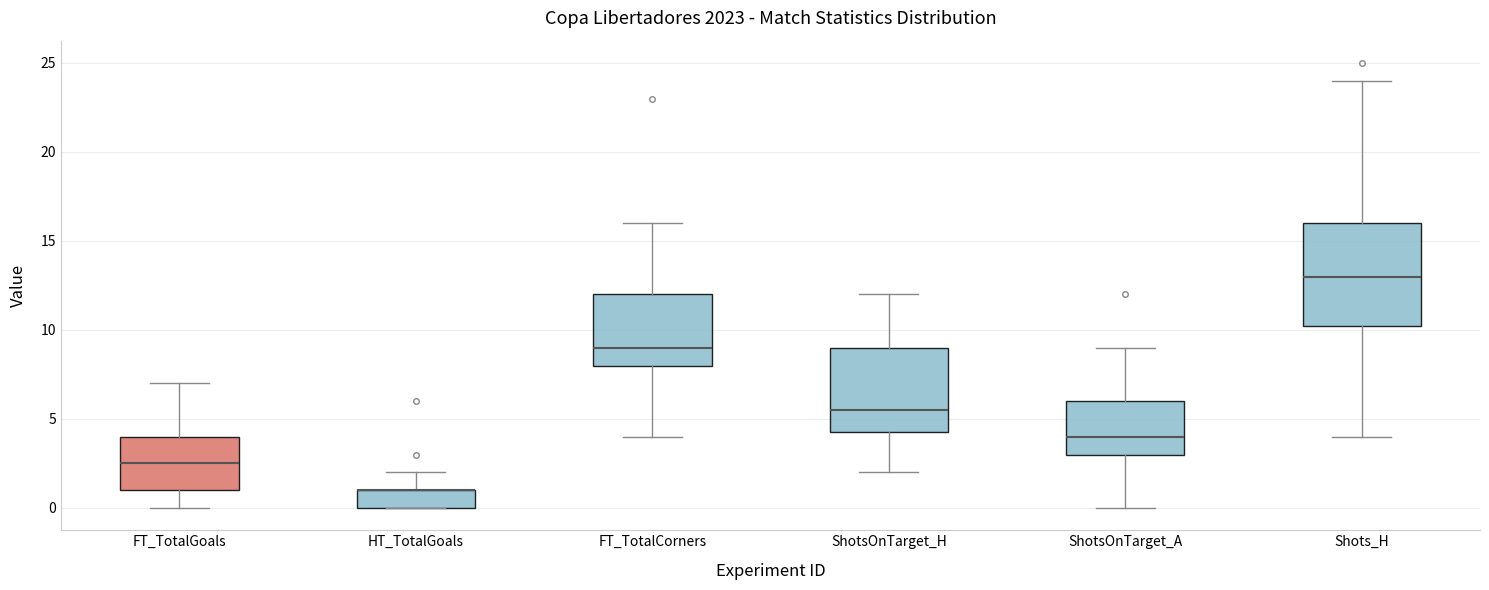

Which box is the tallest, from its lower edge to its upper edge?

Shots_H